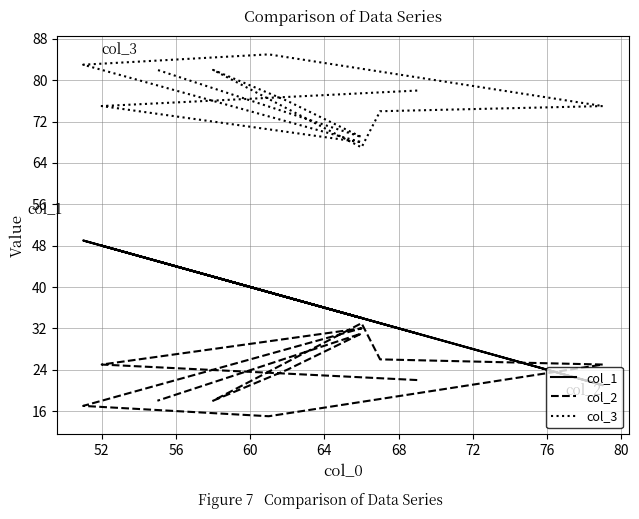

How many interior local peaks does the col_3 series have?

2